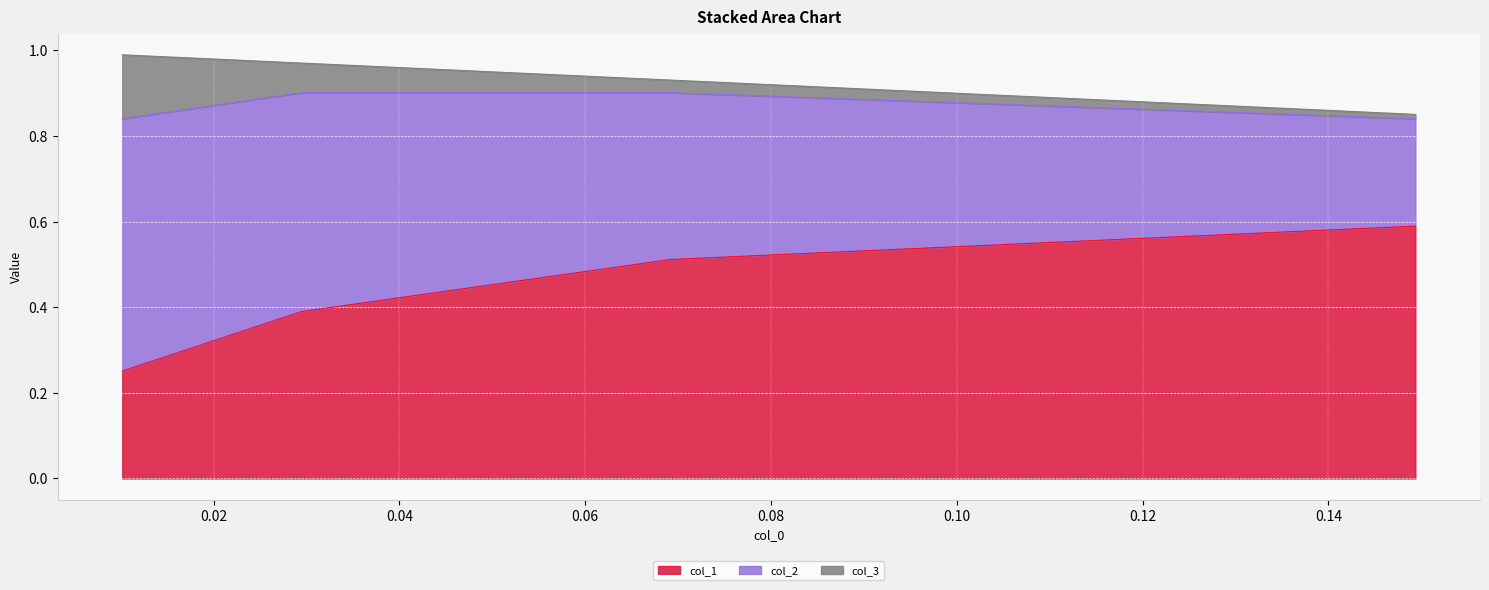

What is the highest value of the col_1 series?

0.6